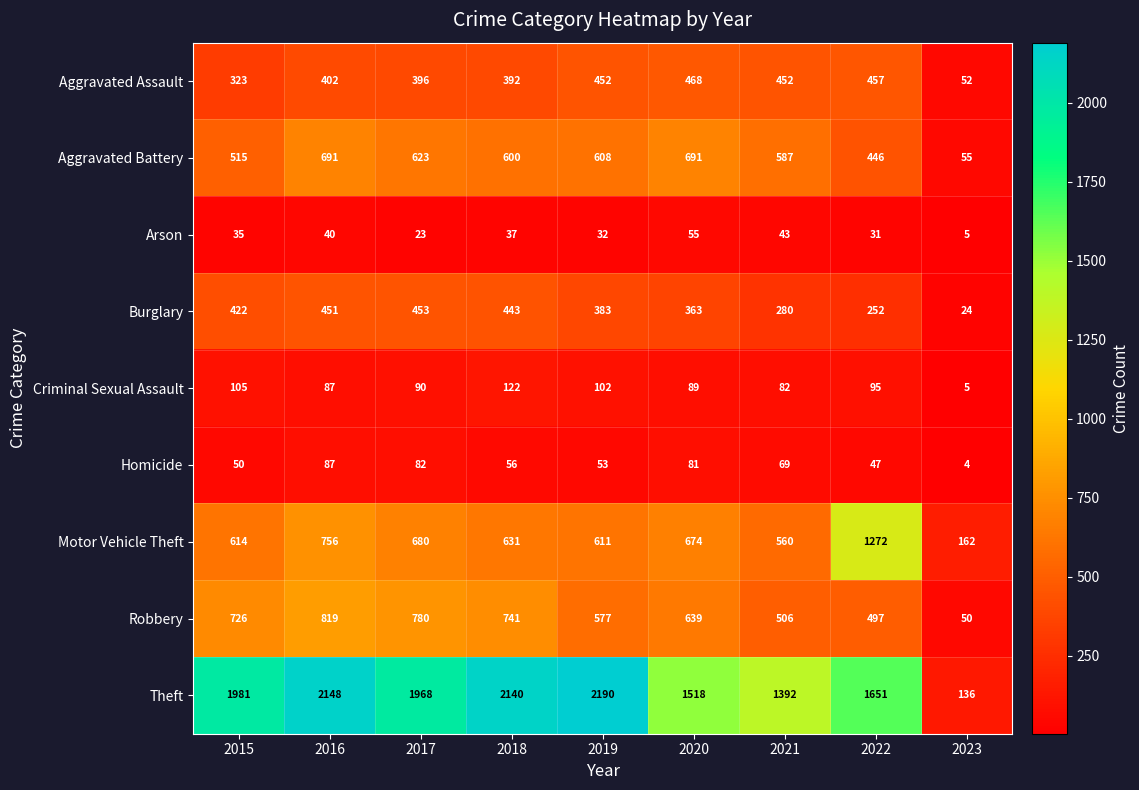

What is the total value across all series at 2018?

5162